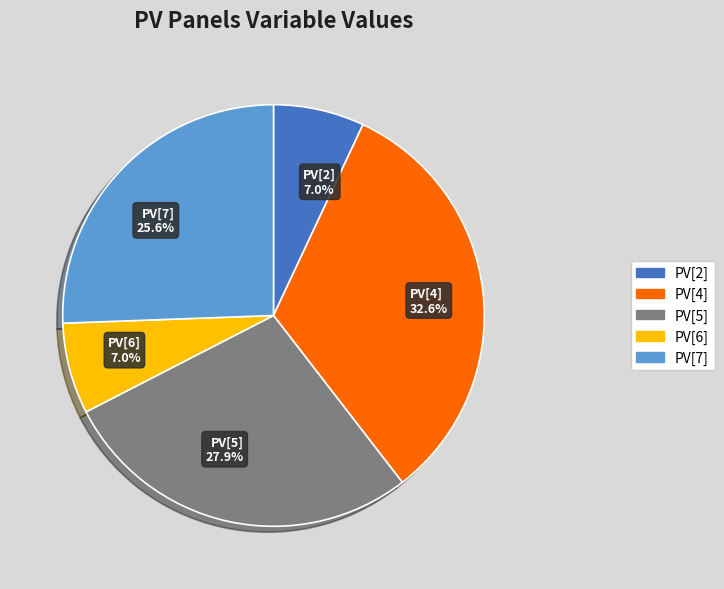

To the nearest percent, what is the combined percentage of PV[2] and PV[7]?

33%